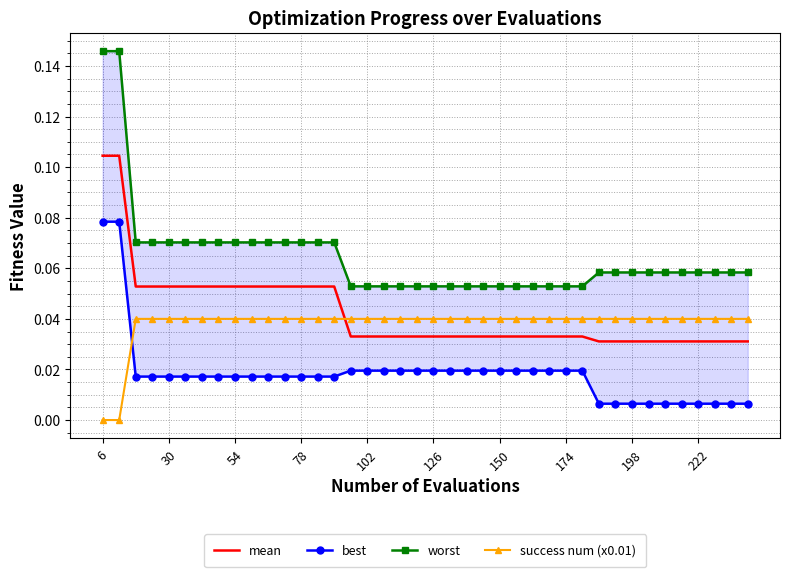

Which series has the largest total across all categories?

worst